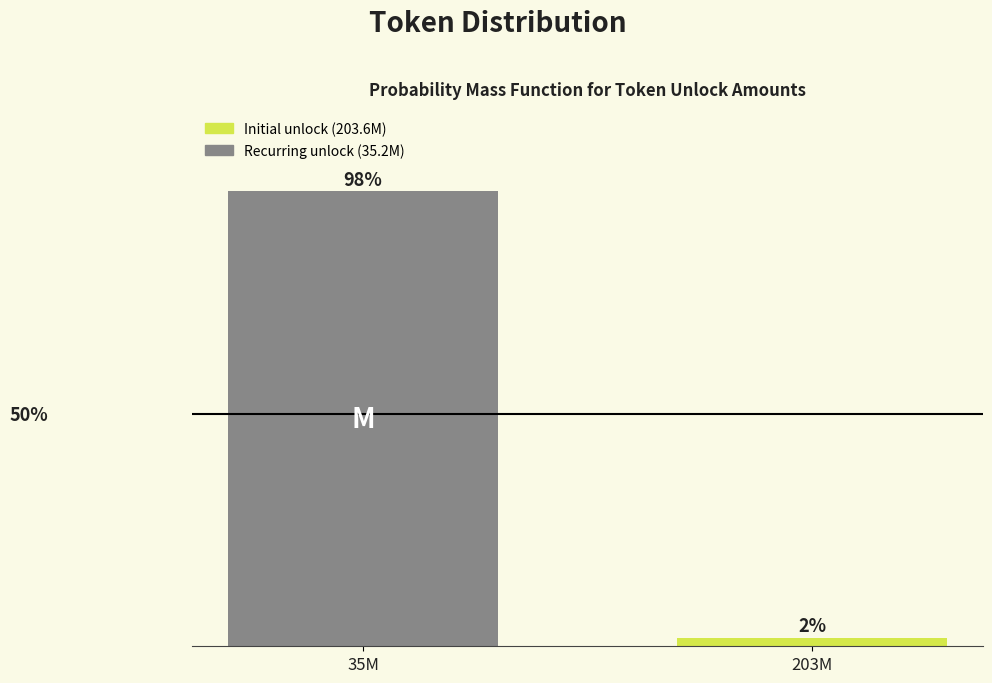

Does the chart contain any negative values?

No